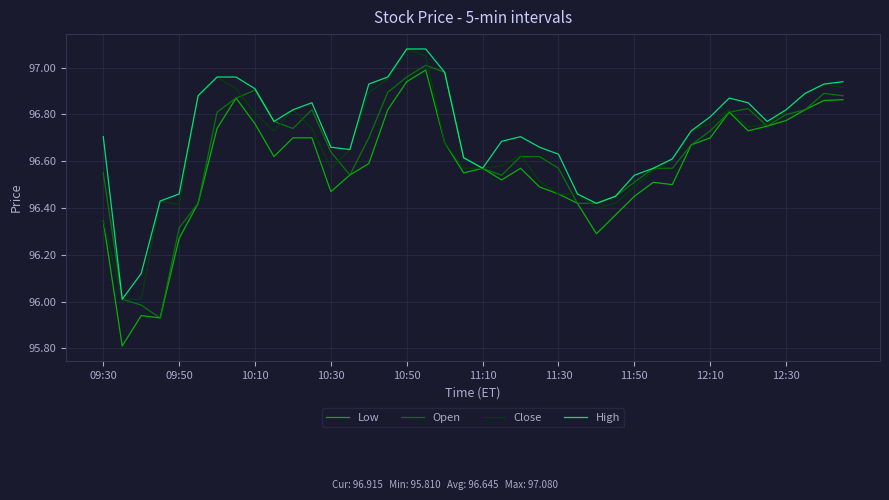

Which series has the largest range (max minus min)?

Low